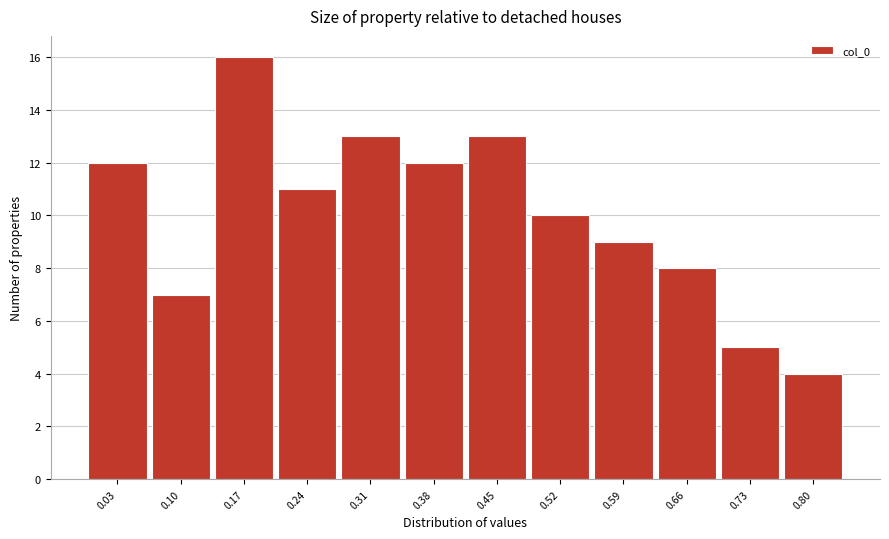

Over which range of the x-axis is the bar tallest?

0.14 to 0.21